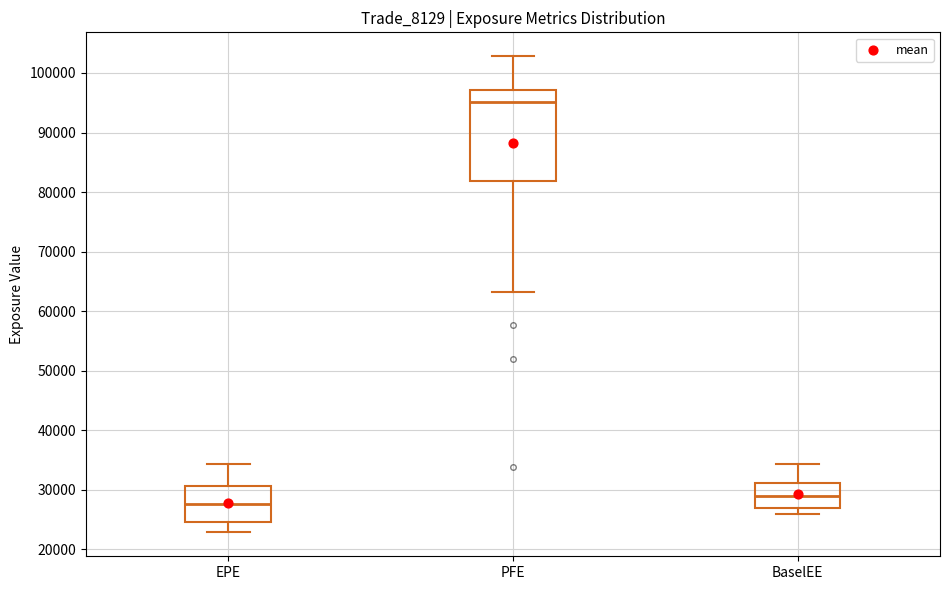

Where does the median line of the box for PFE sit on the y-axis? The values are not printed on the chart, so give them approximately, as read against the axis.

95000